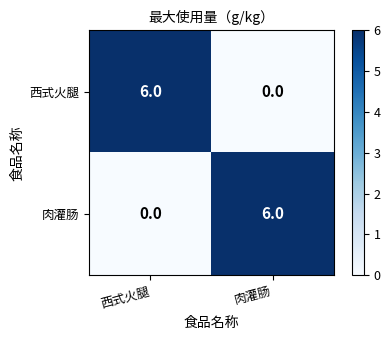

Reading left to right, list all the values displayed in this chart.

西式火腿: 西式火腿=6	肉灌肠=0
肉灌肠: 西式火腿=0	肉灌肠=6